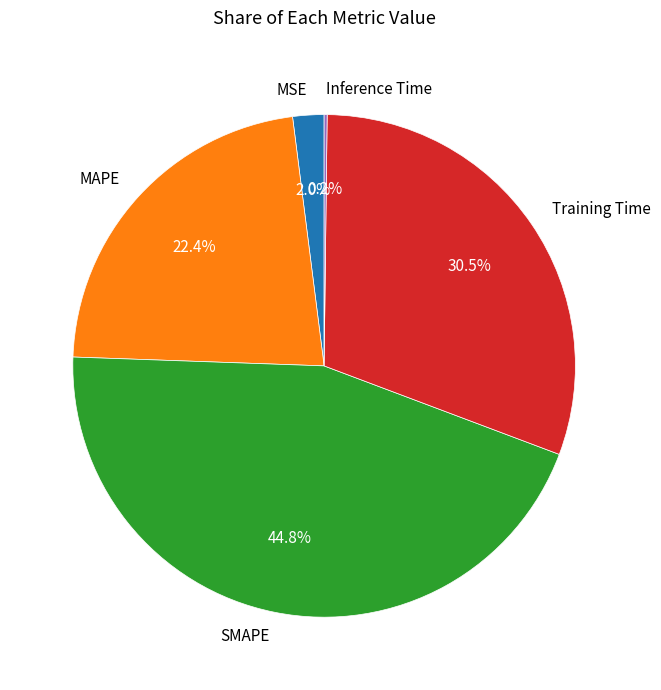

The MAPE slice represents 22% of the pie. True or false?

True